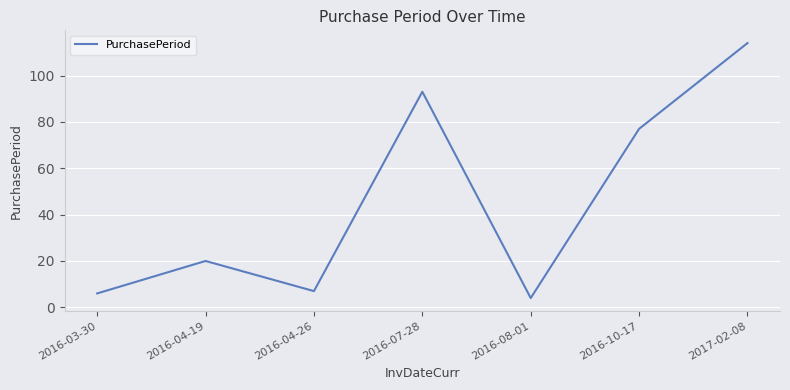

Does the chart display data point markers on the line(s)?

No